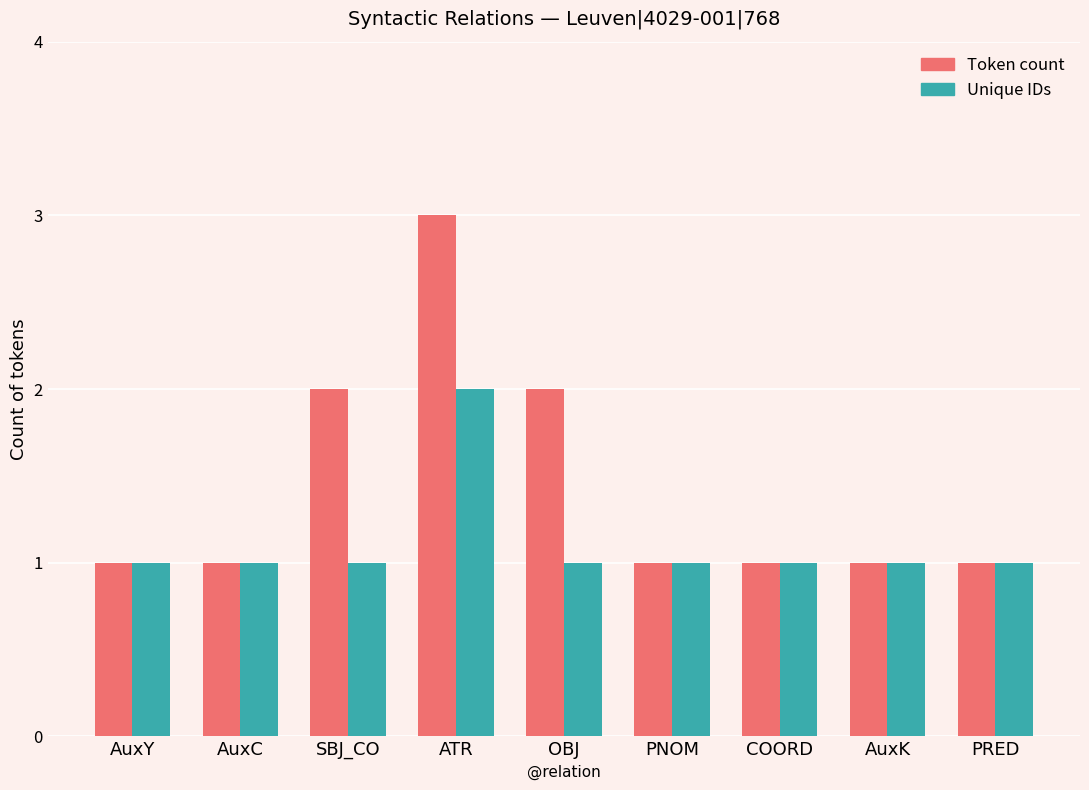

What is the sum of the Unique IDs values at COORD and AuxC?

2